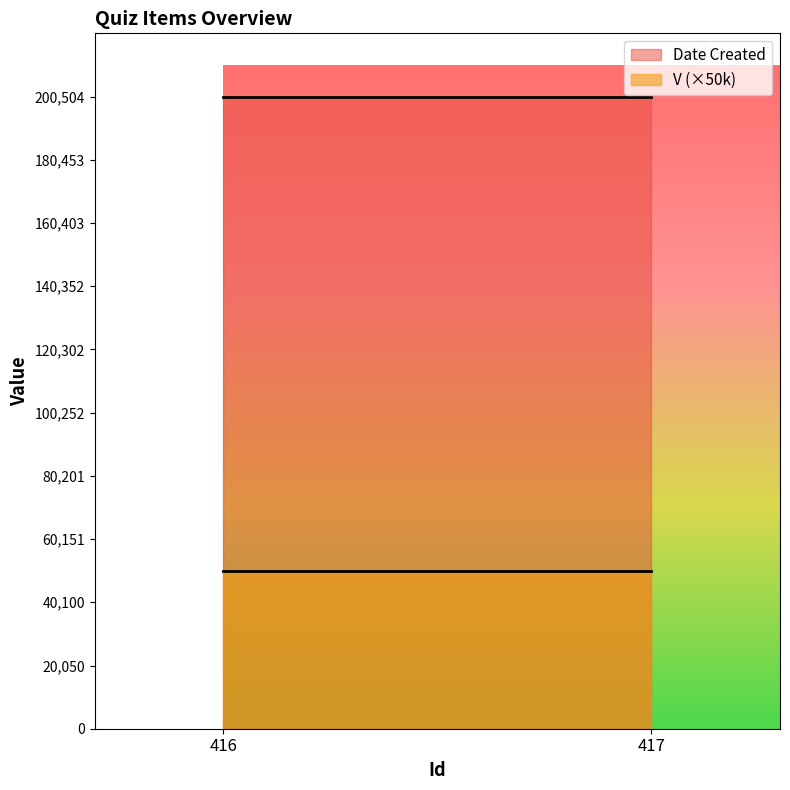

What are all the series names shown in the legend?

Date Created, V (×50k)